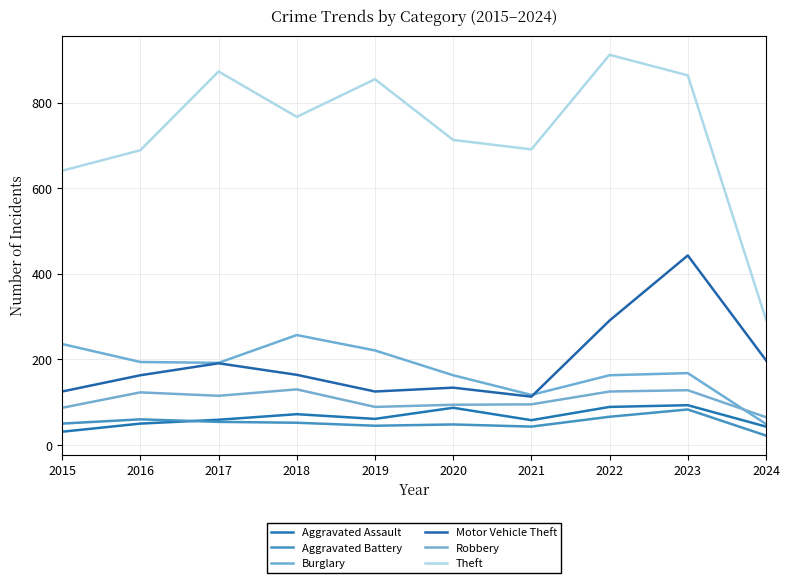

What is the spread (max minus min) of values at 2017?

819